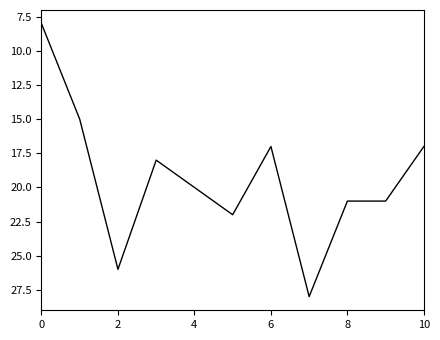

What is the minimum value shown in the chart?

8